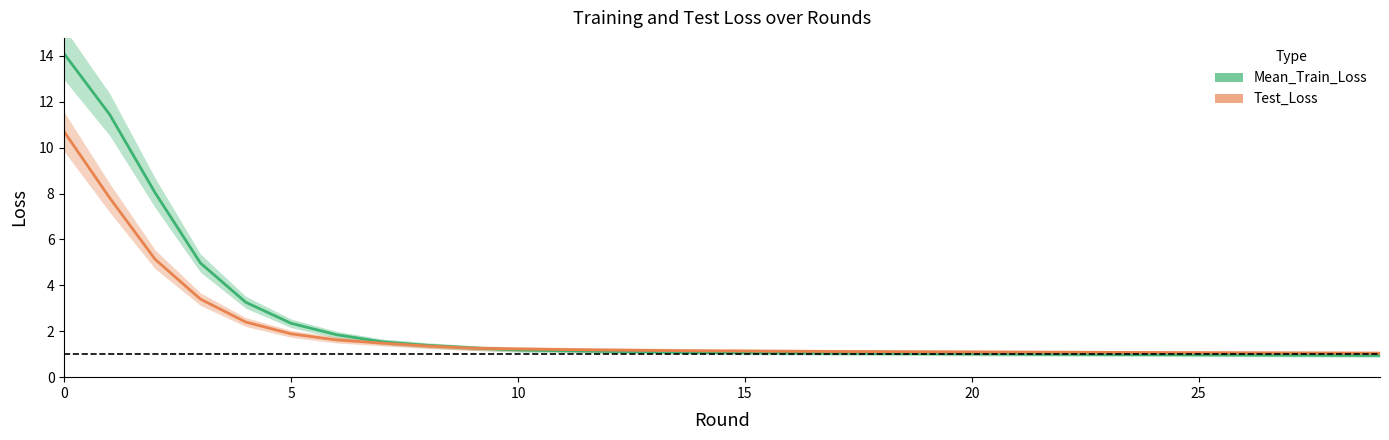

The value of Mean_Train_Loss at 7 is 1.5. True or false?

True